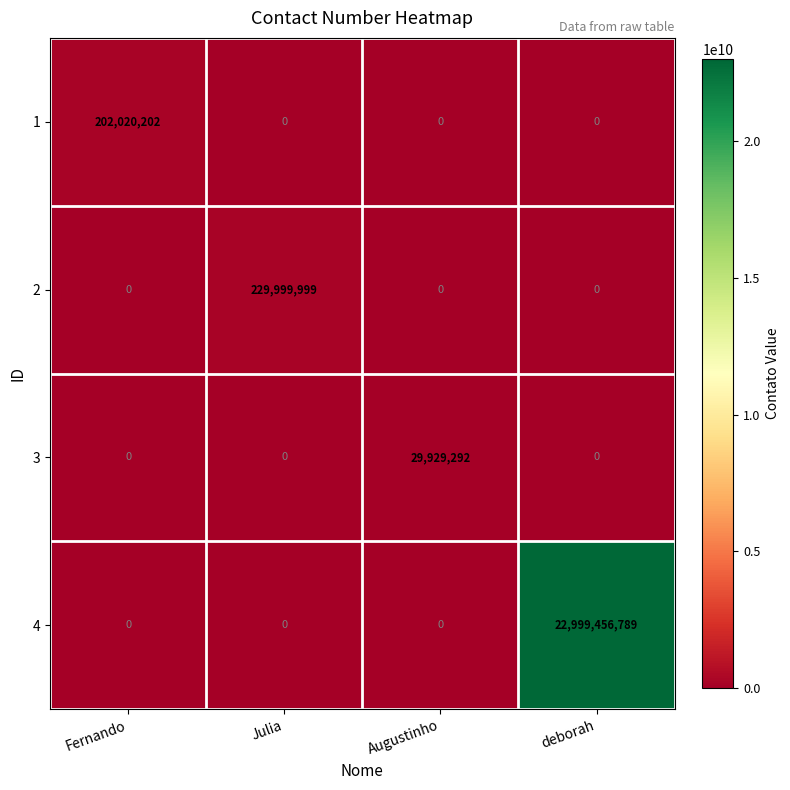

The value of 3 at Julia is 0. True or false?

True